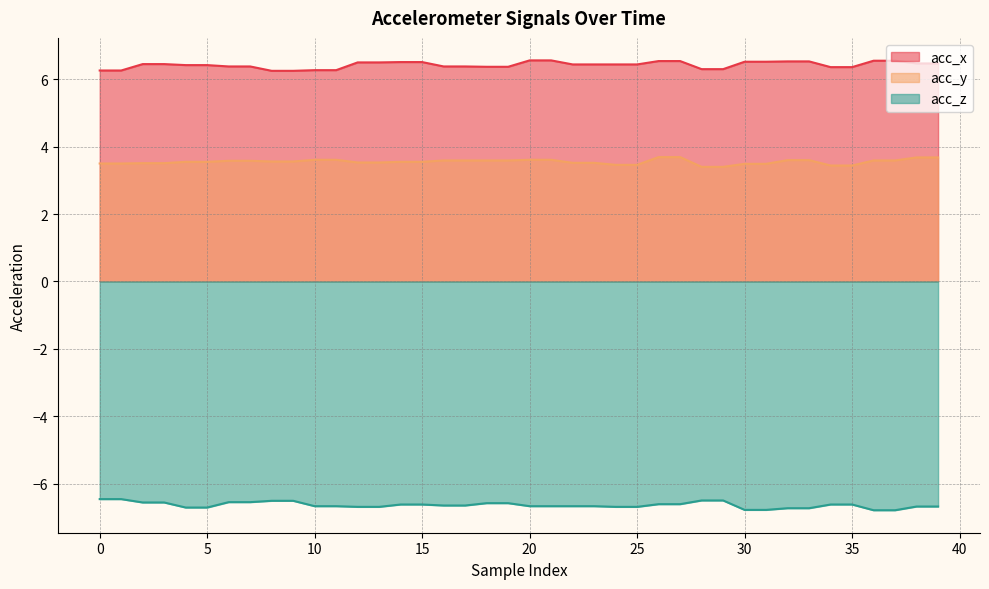

True or false: acc_z and acc_x intersect in this chart.

False